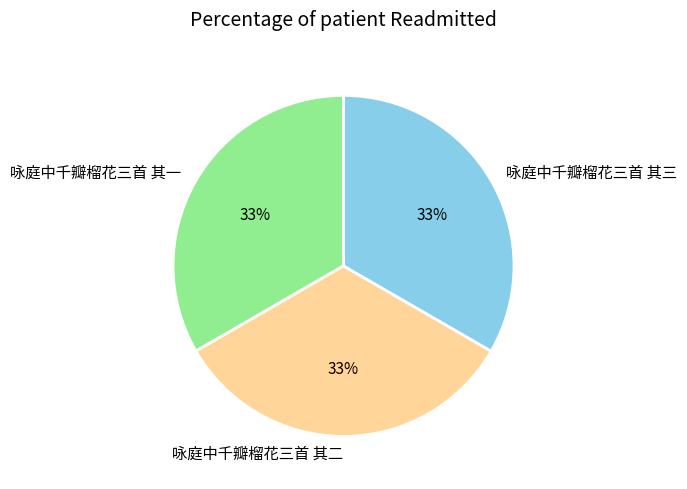

Is 咏庭中千瓣榴花三首 其一 the majority of the pie?

No